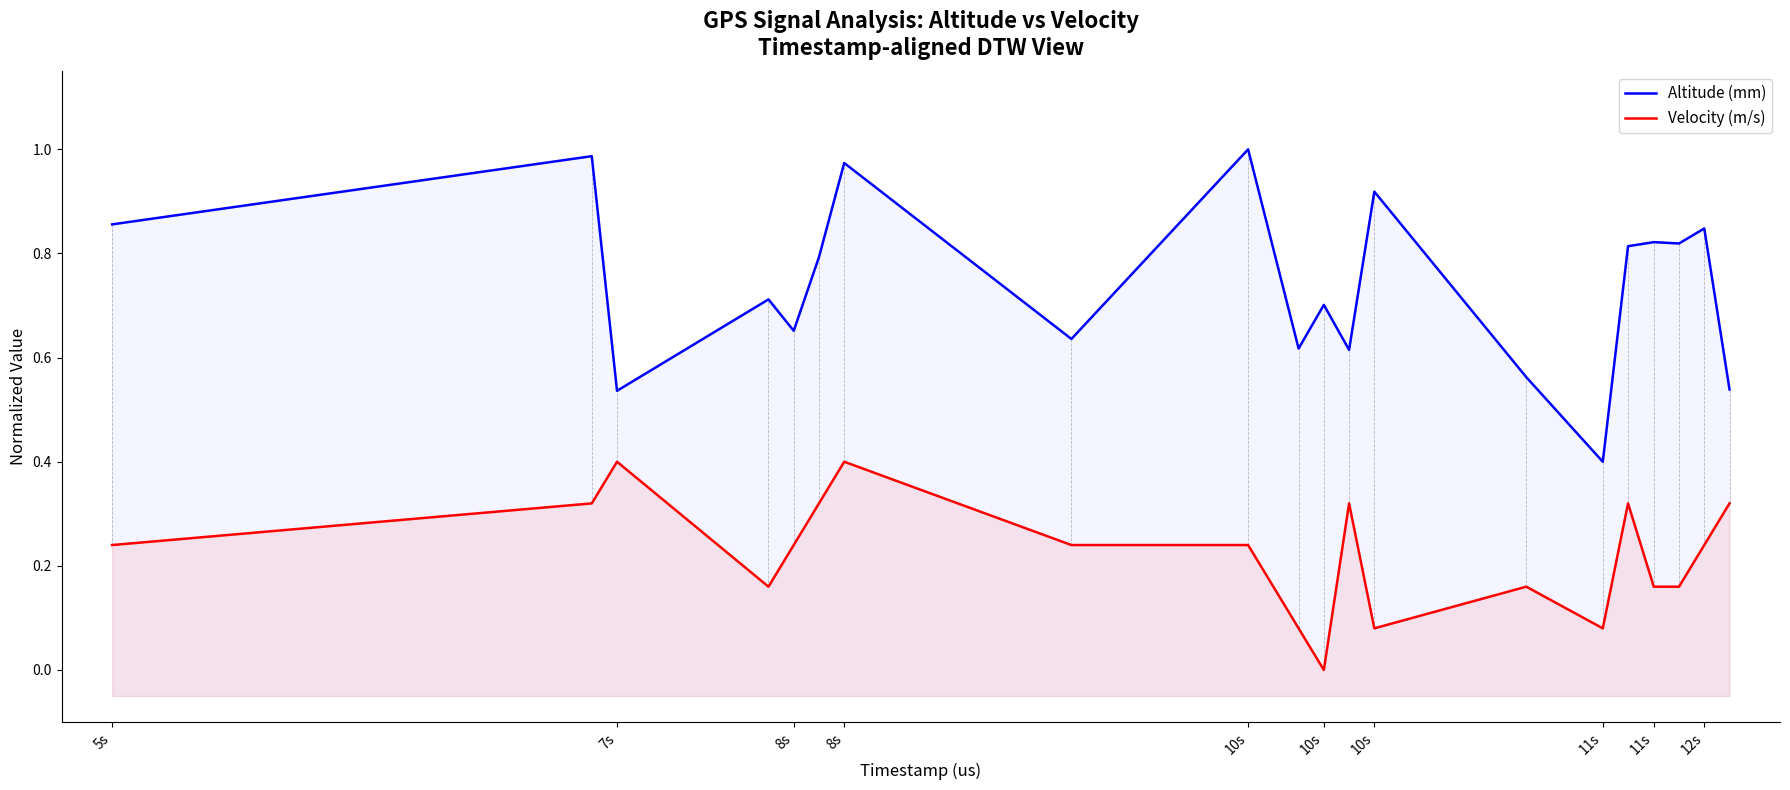

How many lines are shown in the chart?

2